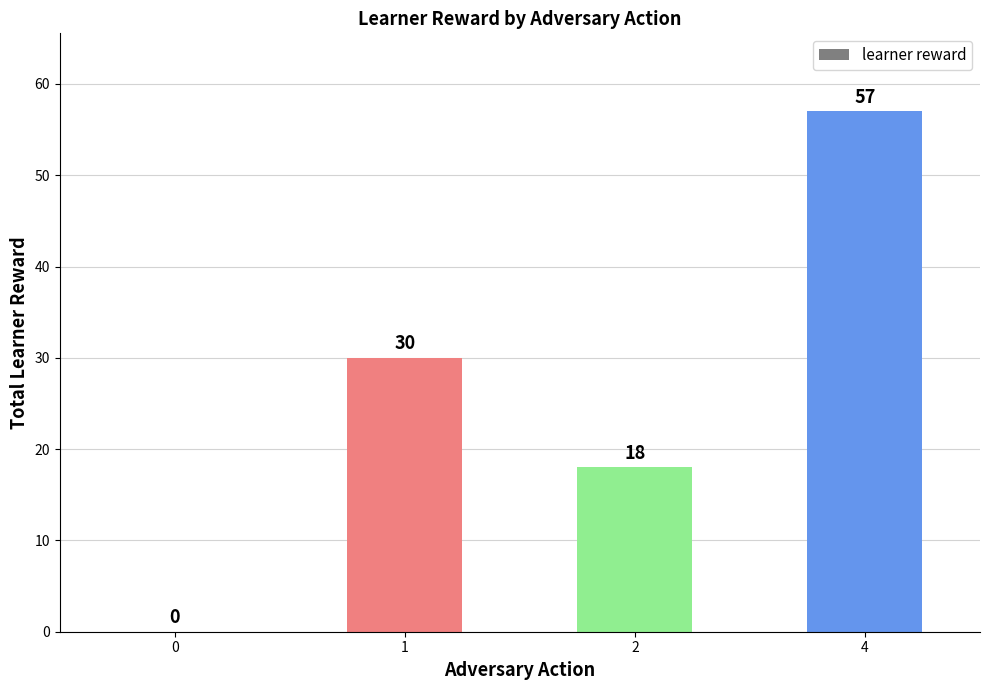

Reading left to right, what are all the values shown in this chart?

0	30	18	57